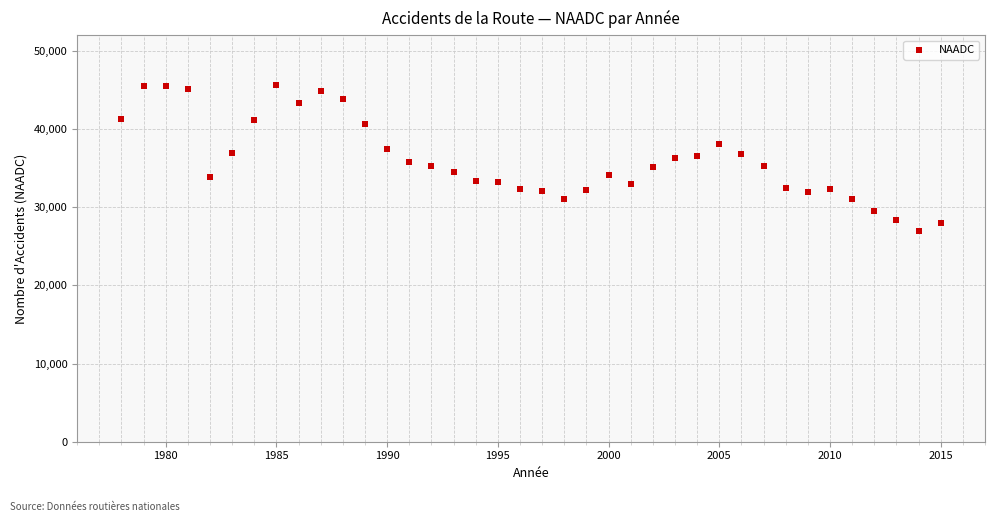

What is the range of X values (max minus min)?

37